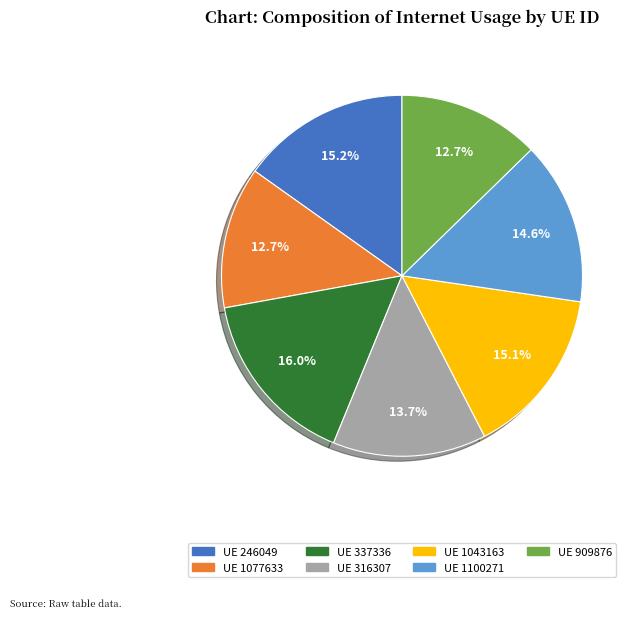

Is there any slice that represents more than half of the pie?

No